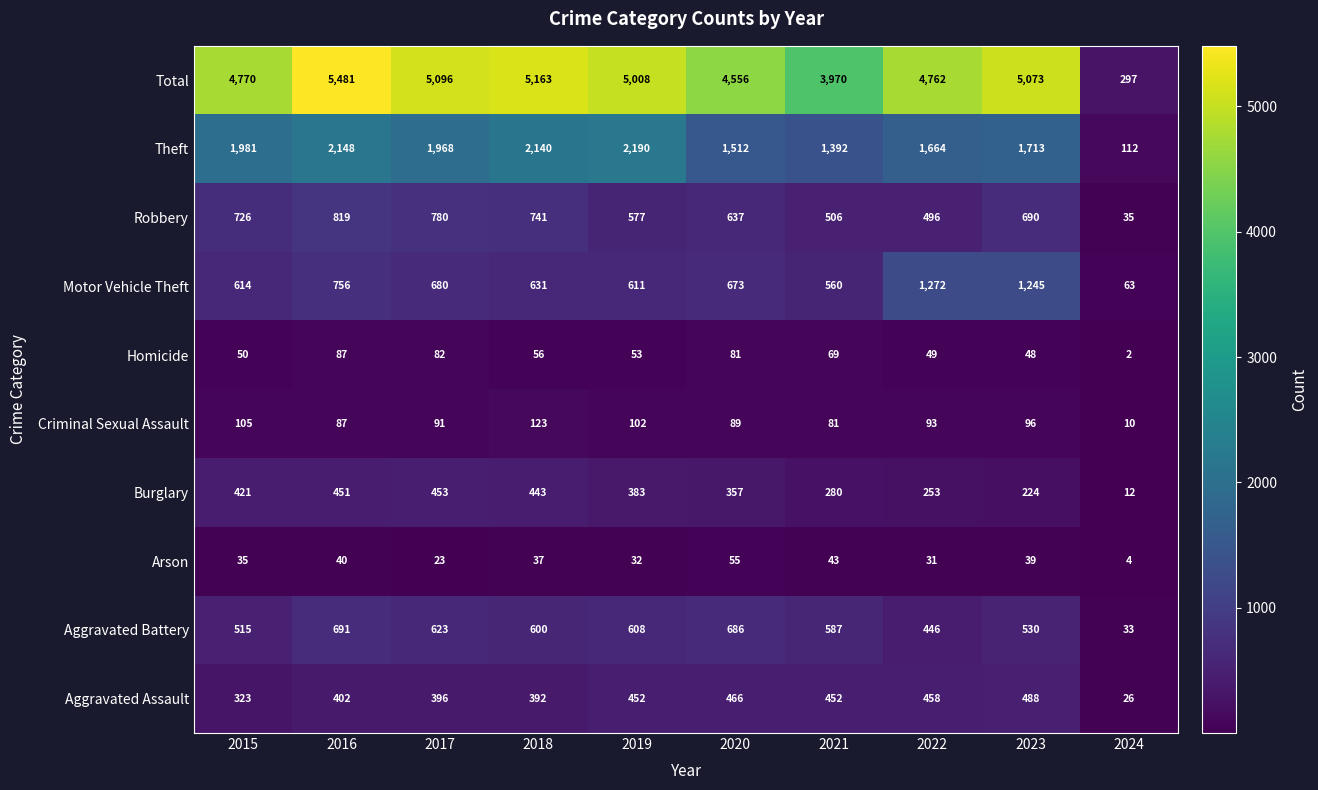

What is the difference between the second highest and second lowest values in the Arson series?

20